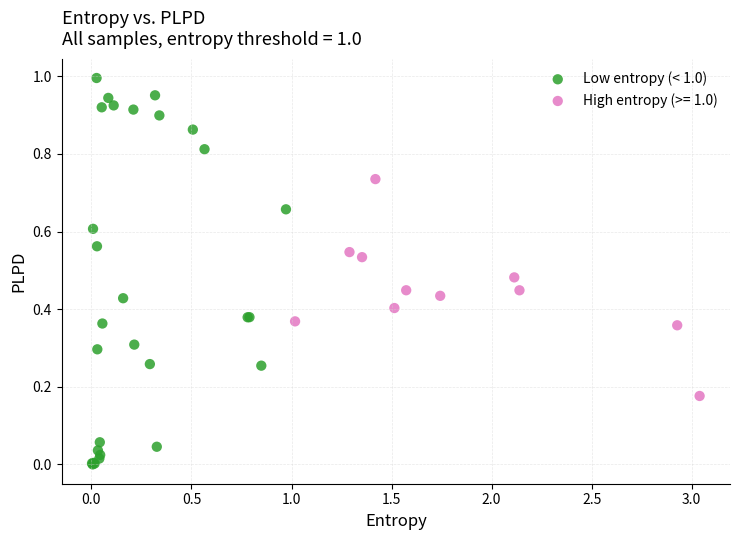

Which series reaches the maximum Y coordinate?

Low entropy (< 1.0)